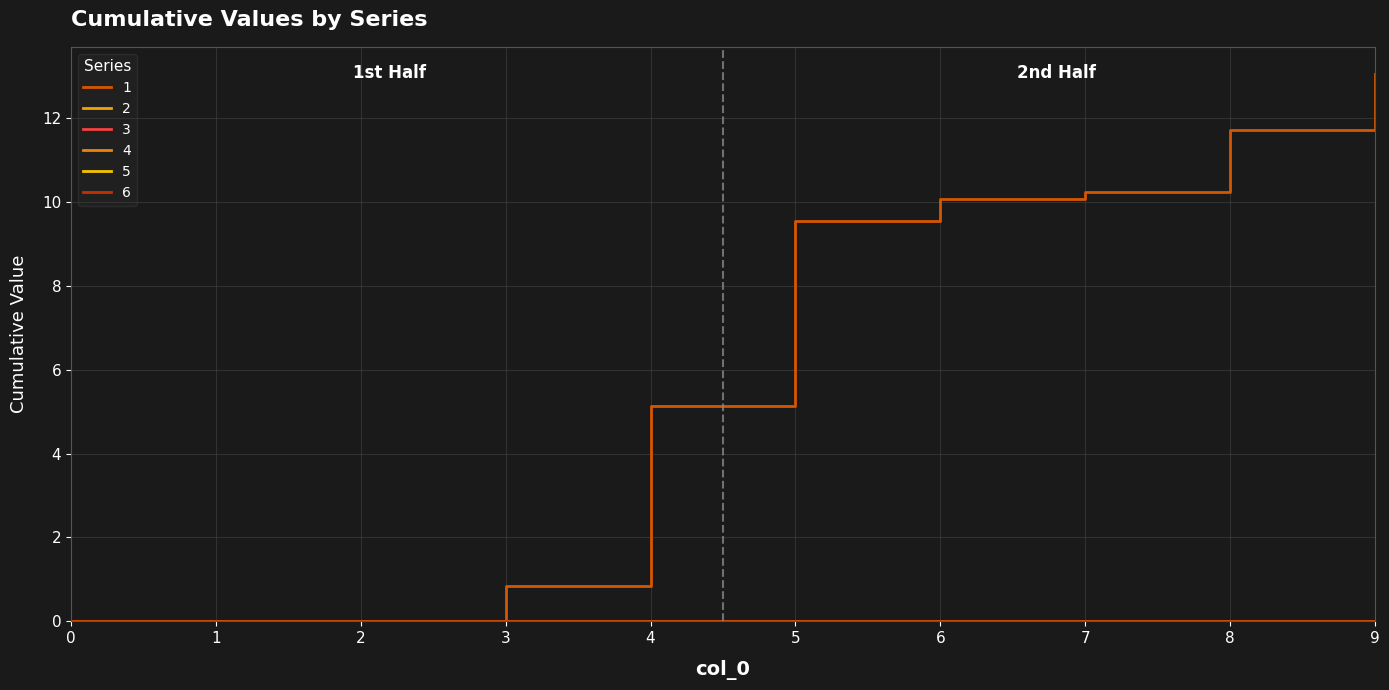

At how many categories does at least one series exceed 10?

4